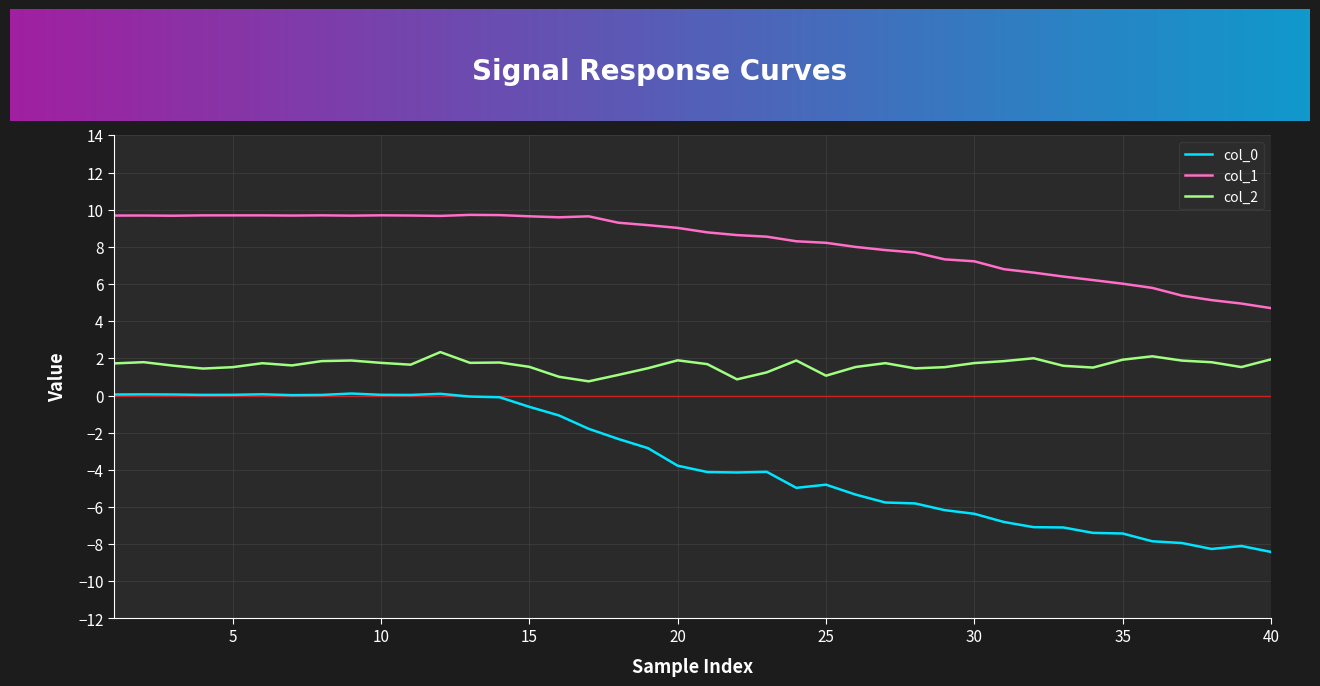

What is the difference between the maximum and minimum values in the col_0 series?

8.5